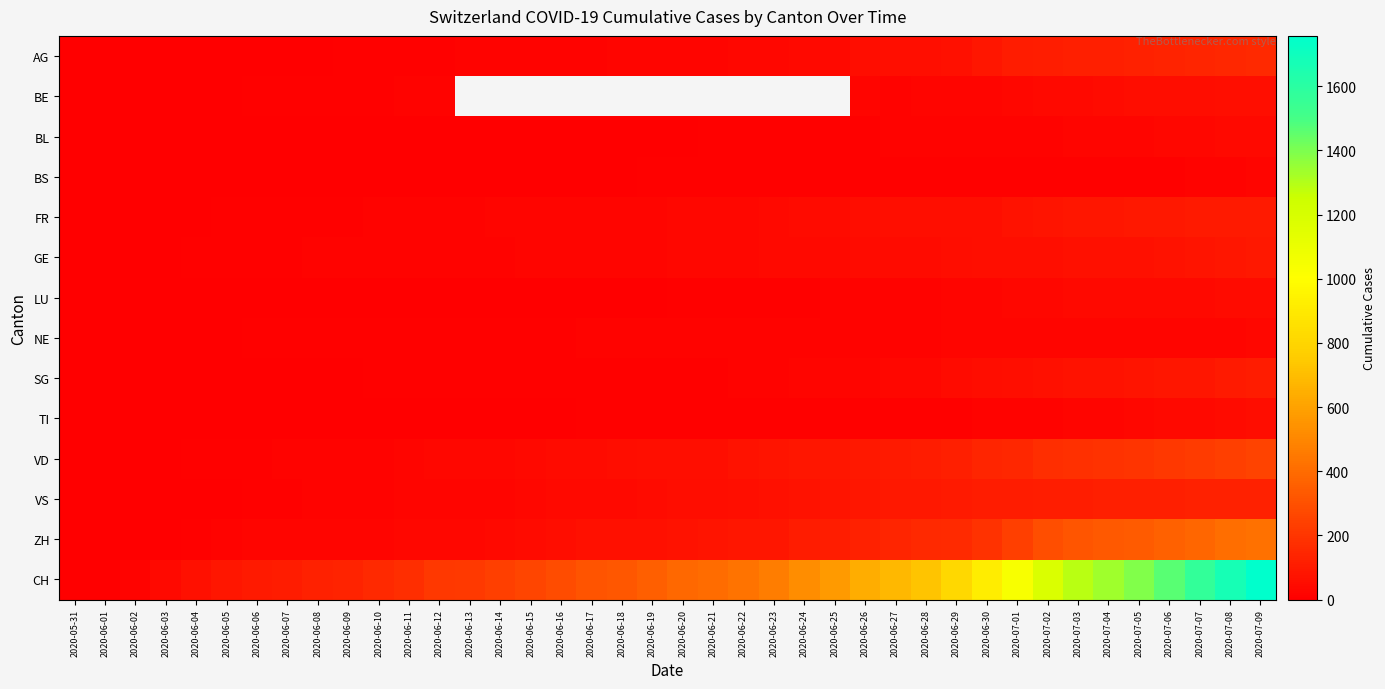

Where does the CH series first go above 385?

2020-06-21